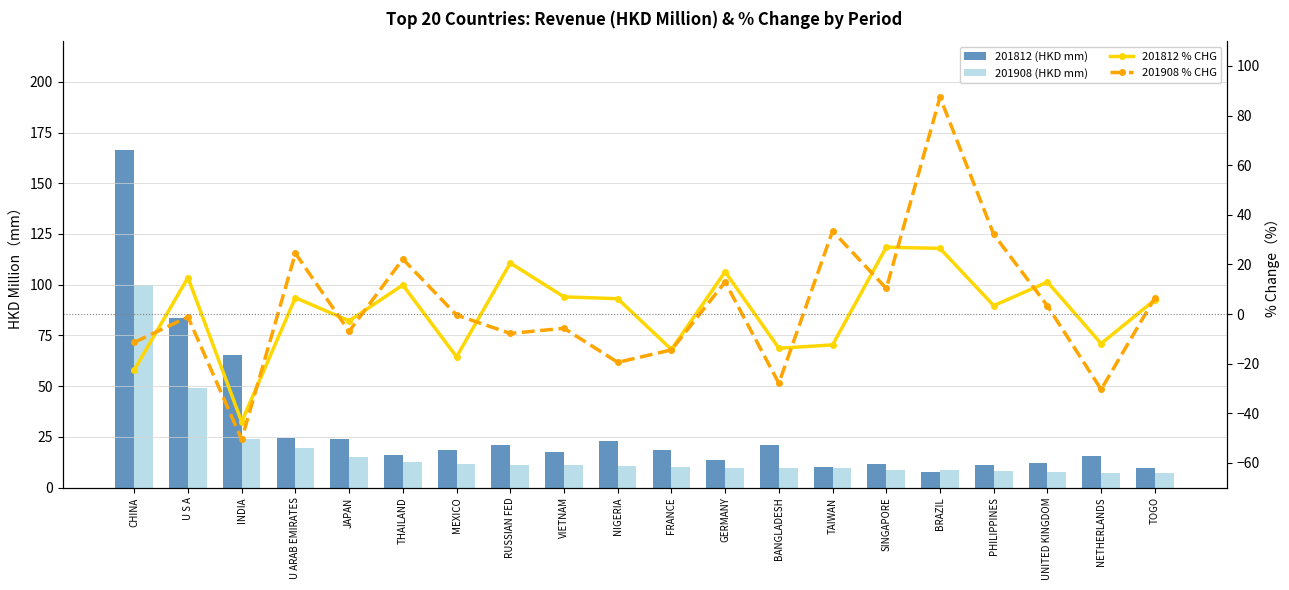

What is the sum of the 201812 % CHG values at THAILAND and GERMANY?

28.7